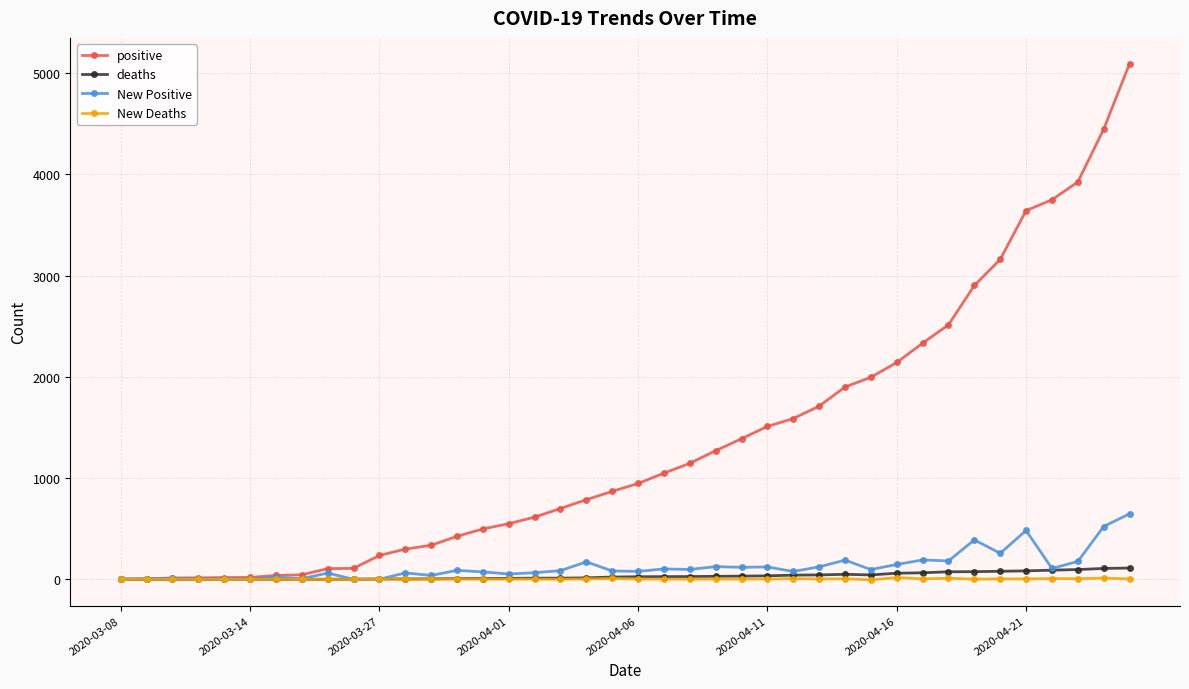

True or false: New Positive has more than 1 points higher than both neighbors.

True